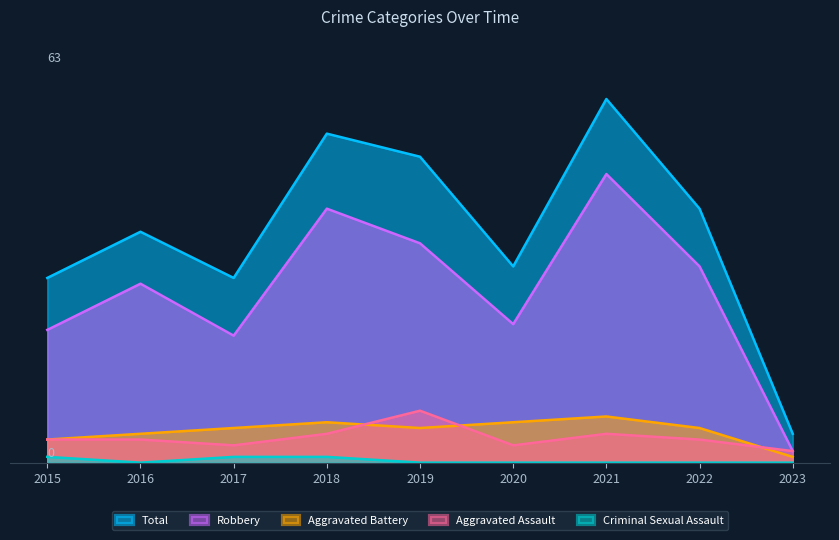

How many data points in Total are less than 40?

4